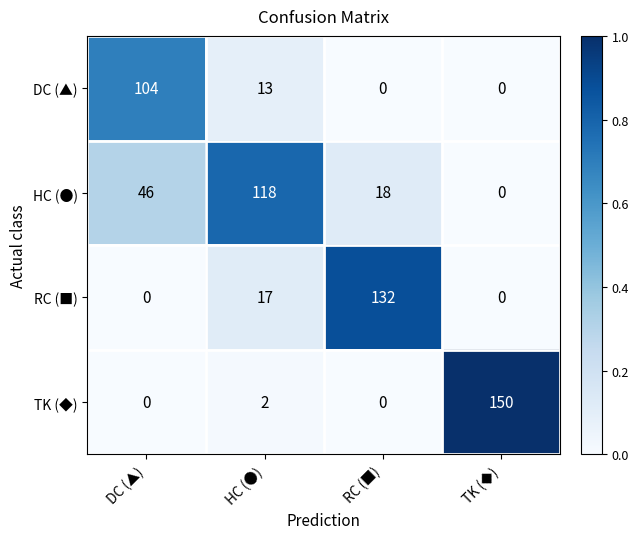

Between DC (▲) and RC (■), which series saw the biggest shift?

RC (■)